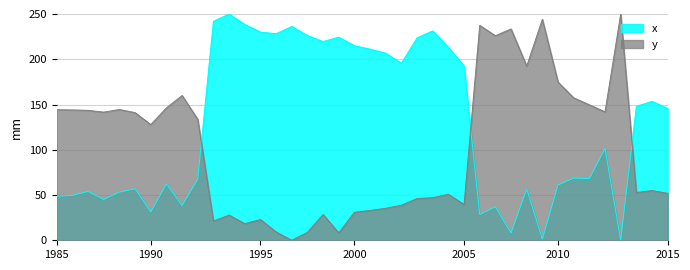

Where is x nearest to the value 125?

2015